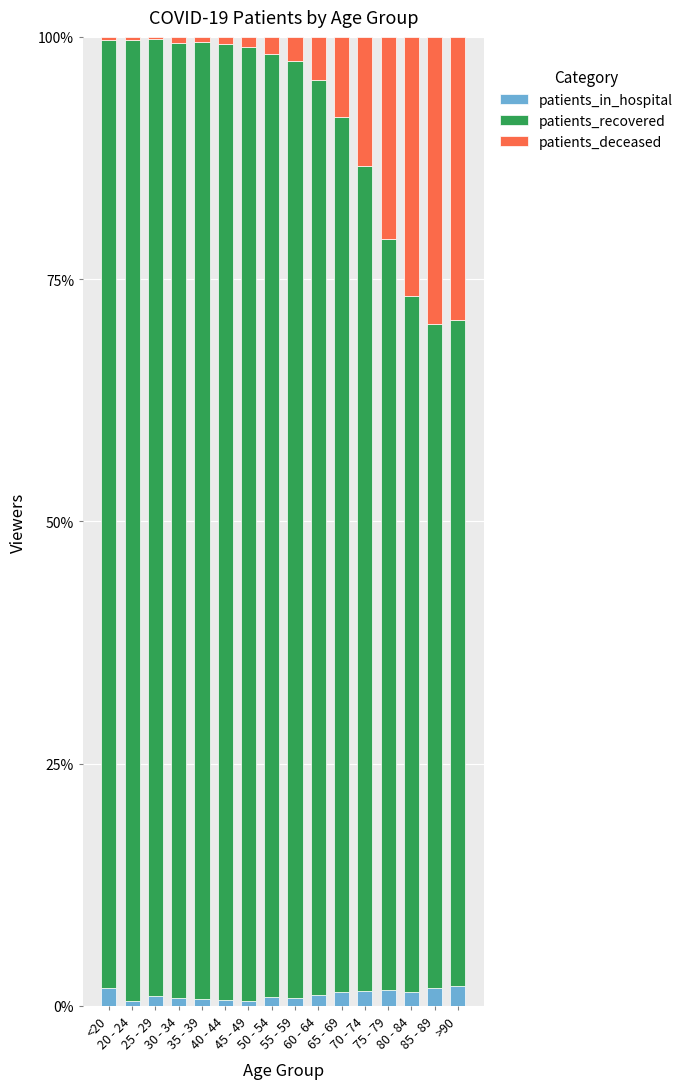

Is it true that patients_recovered equals 98.5 at 45 - 49?

True